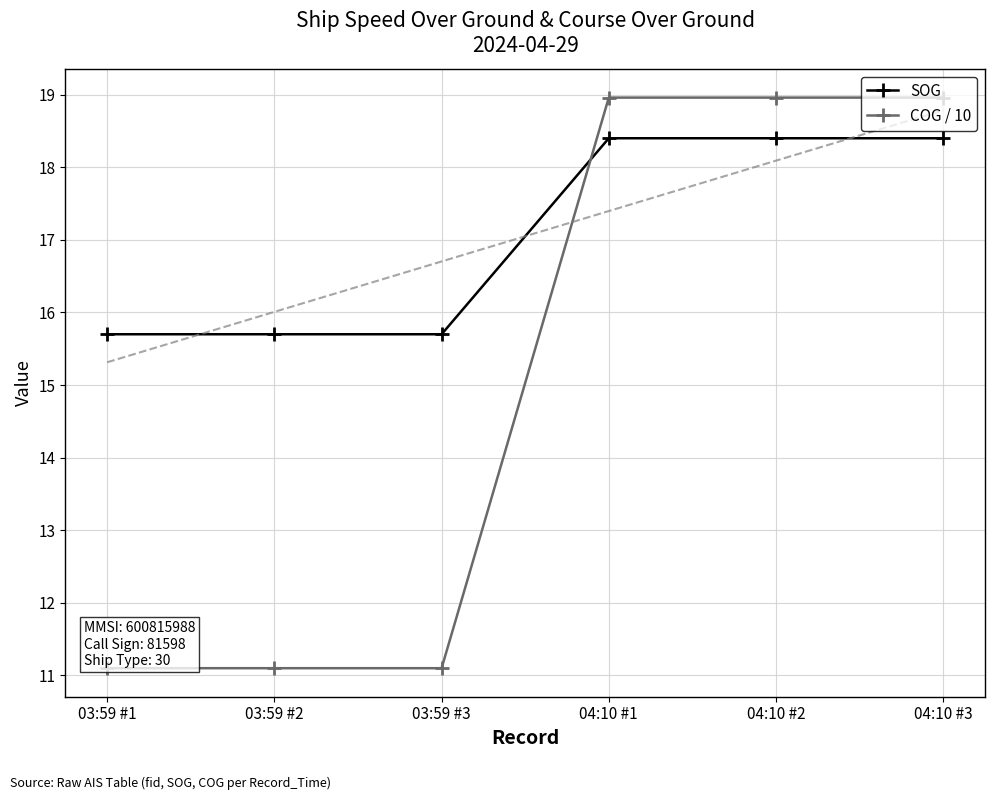

Which category has the highest value in the COG / 10 series?

04:10 #1